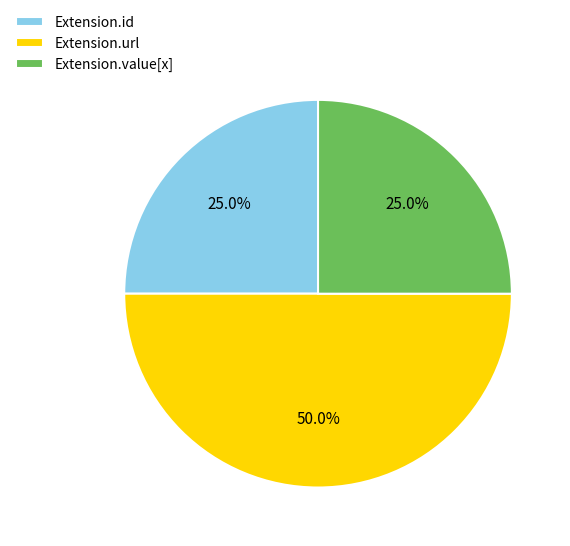

Does Extension.value[x] account for over 50% of the chart?

No